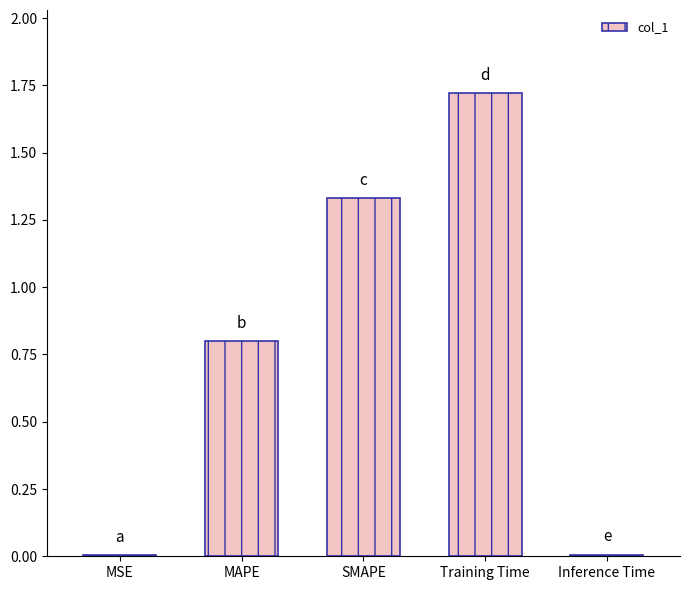

Between SMAPE and MSE, which is larger?

SMAPE